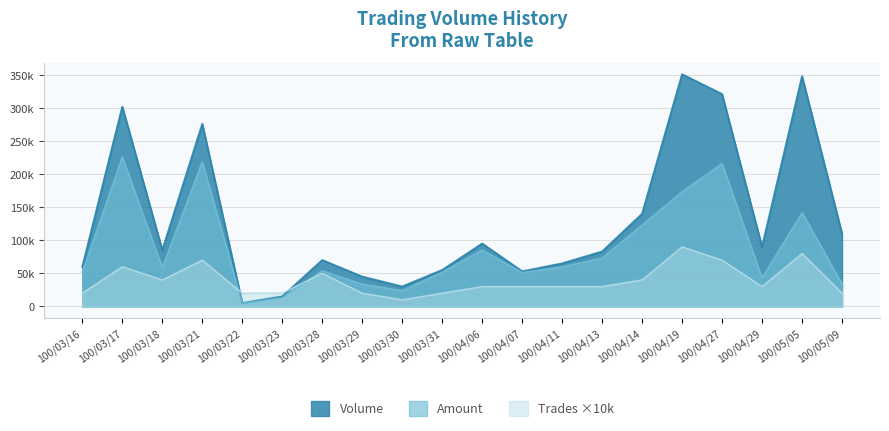

Which series has the largest total across all categories?

Volume (col_1)